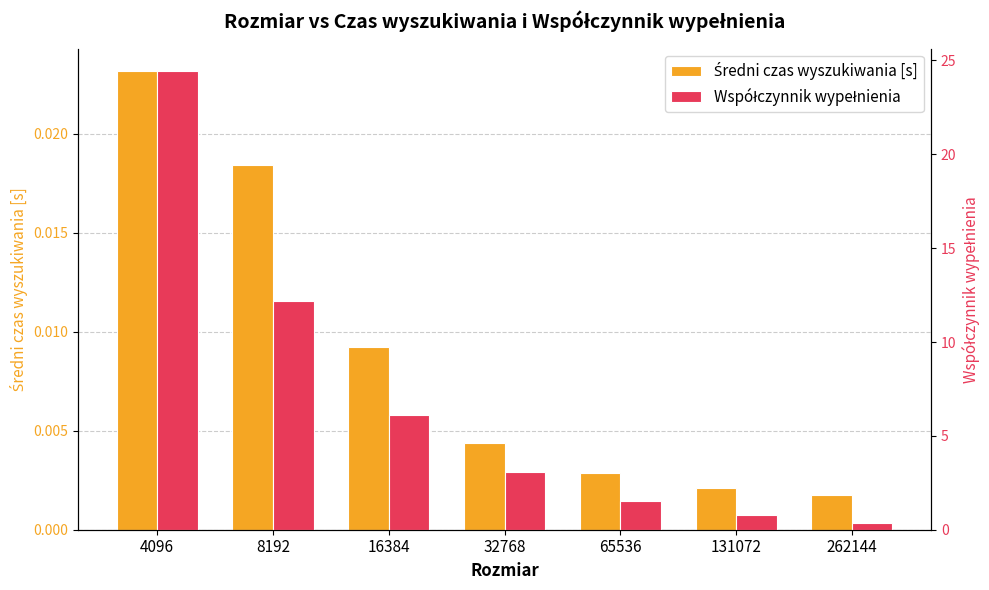

List the series in order of their peak value, highest first.

Współczynnik wypełnienia, Średni czas wyszukiwania [s]